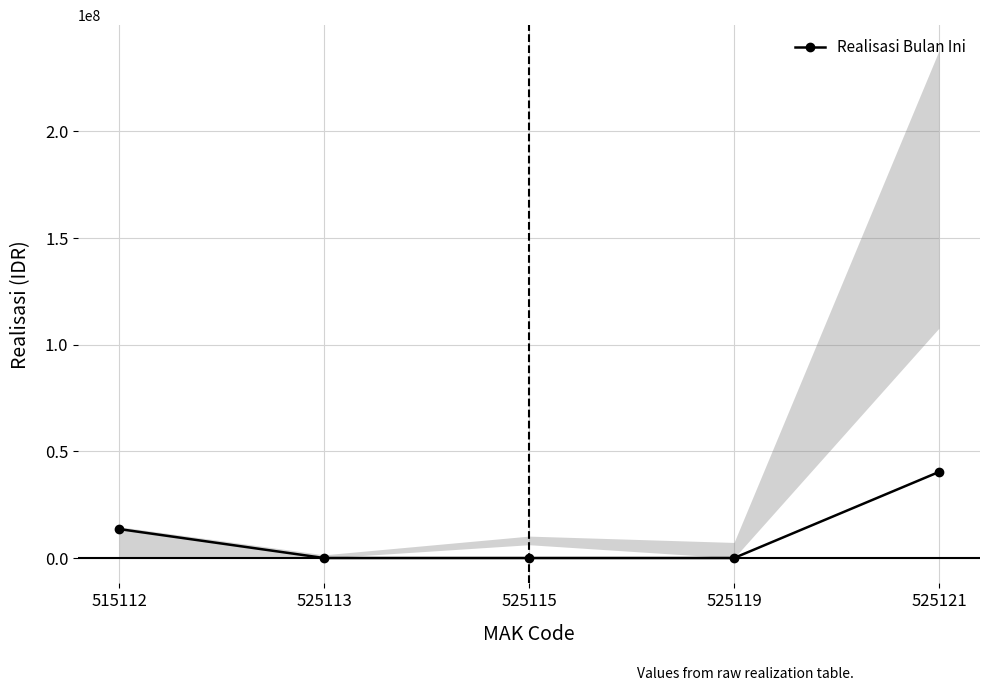

Count the number of data series in this chart.

1